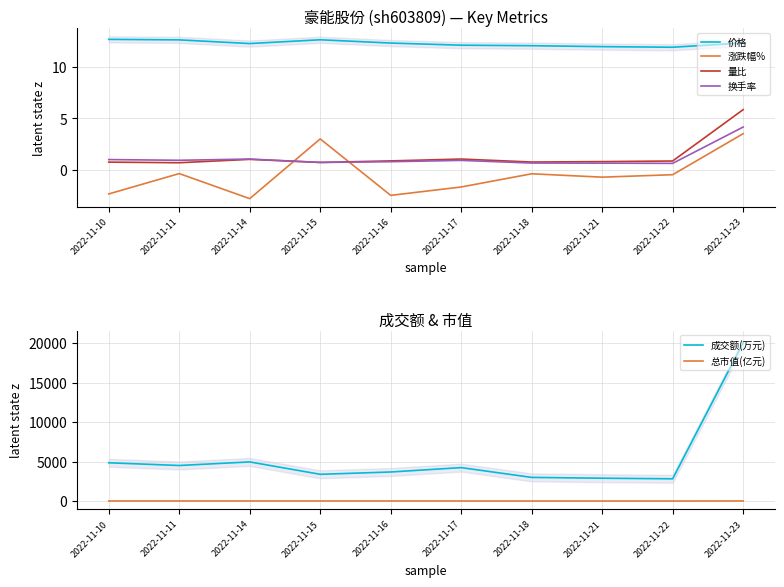

What is the greatest value displayed?

20087.0